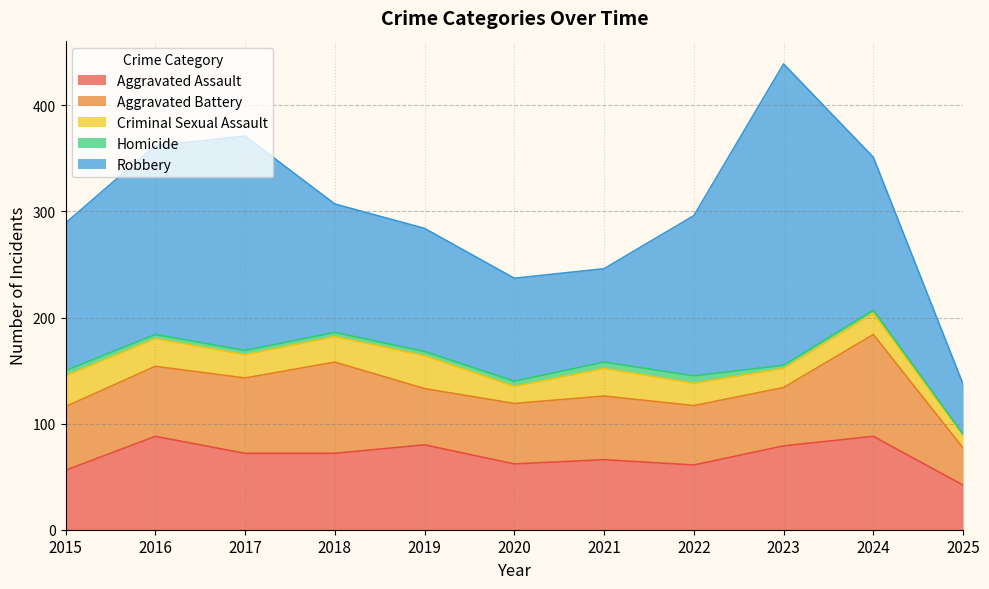

What are all the series names shown in the legend?

Aggravated Assault, Aggravated Battery, Criminal Sexual Assault, Homicide, Robbery